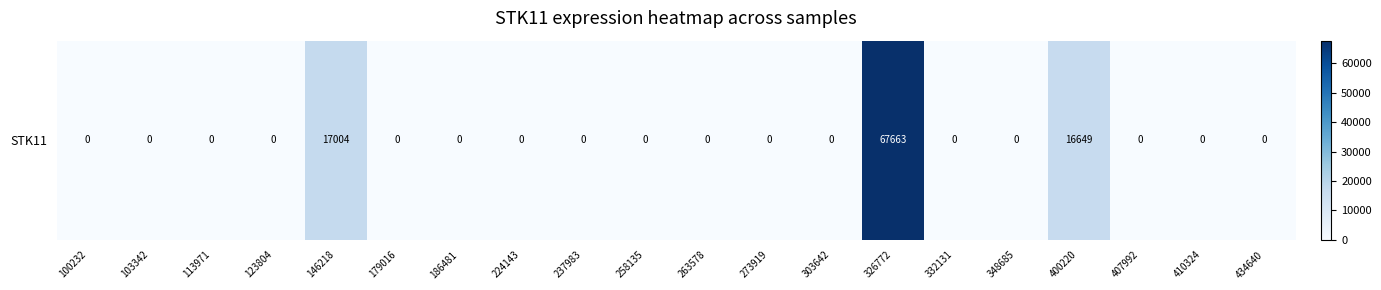

Rank the categories by value from highest to lowest.

326772, 146218, 400220, 100232, 103342, 113971, 123804, 179016, 186481, 224143, 237983, 258135, 263578, 273919, 303642, 332131, 348685, 407992, 410324, 434640